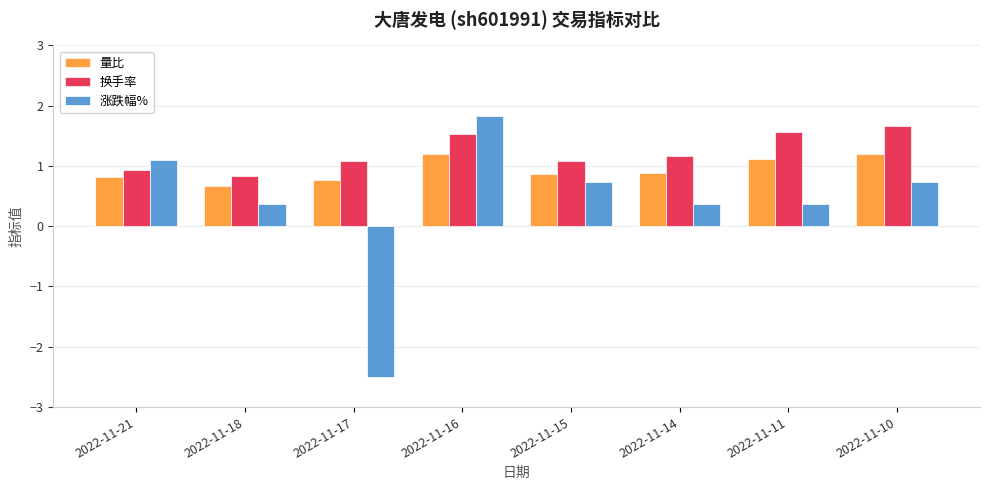

At which label is 量比 closest to 0?

2022-11-18